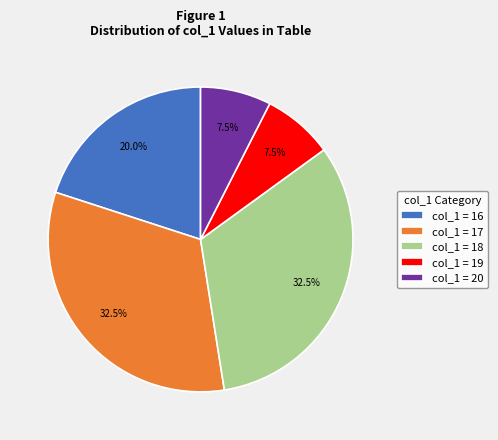

Does col_1 = 16 account for over 50% of the chart?

No